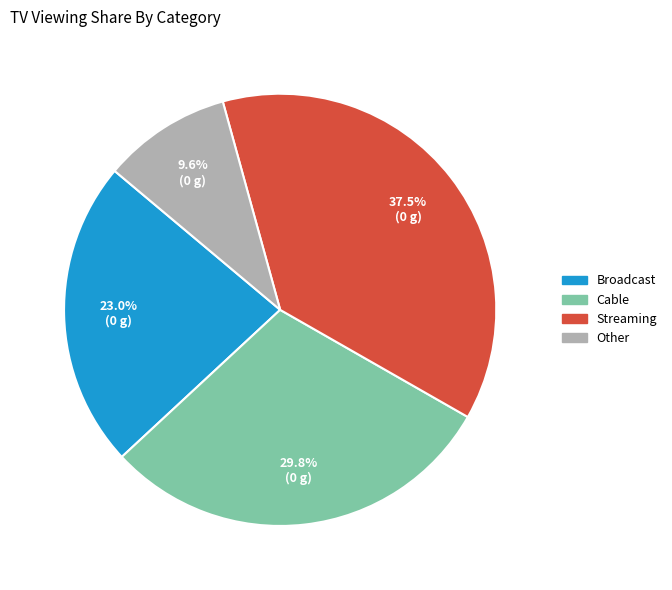

Which category has the biggest portion of the pie?

Streaming